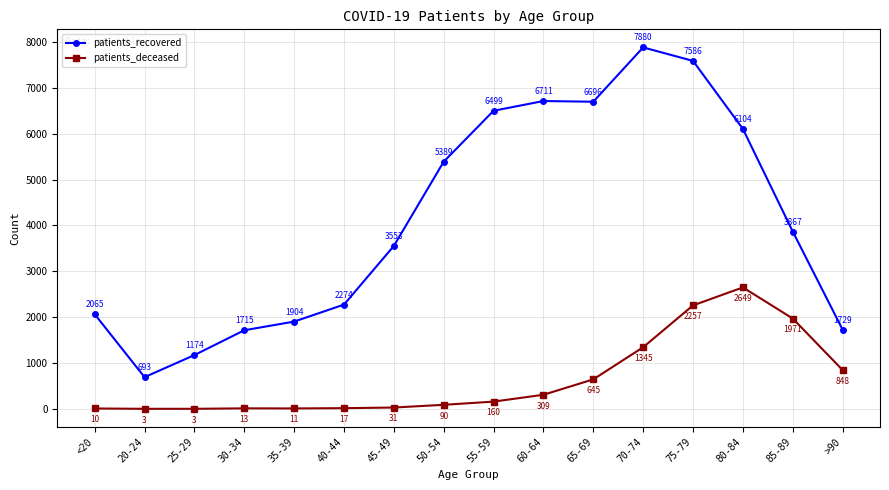

True or false: patients_recovered and patients_deceased cross at least once.

False